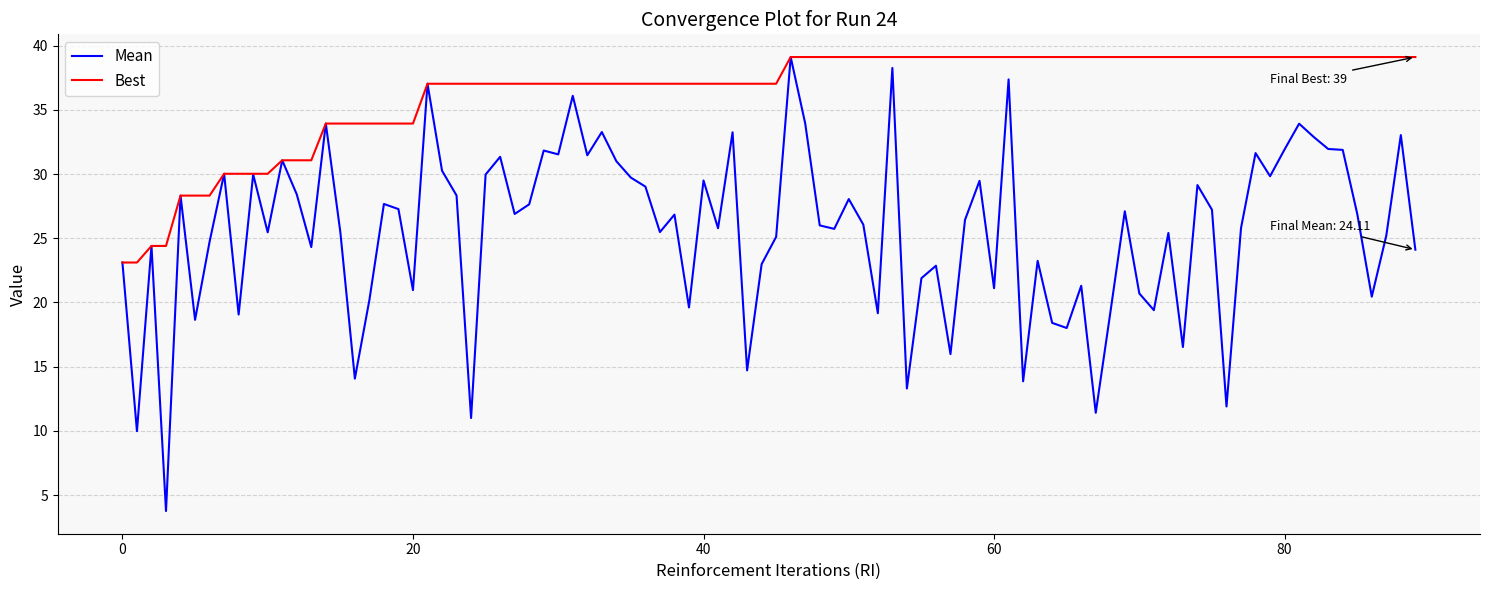

Which series has the largest total across all categories?

Best